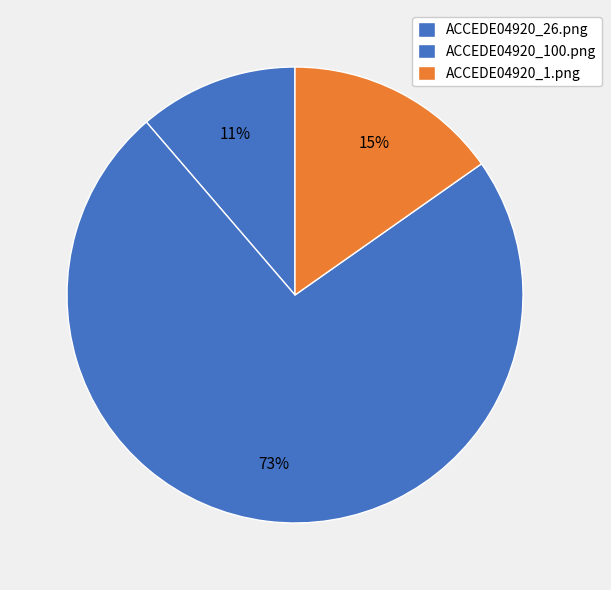

To the nearest percent, what is the average slice percentage?

33%